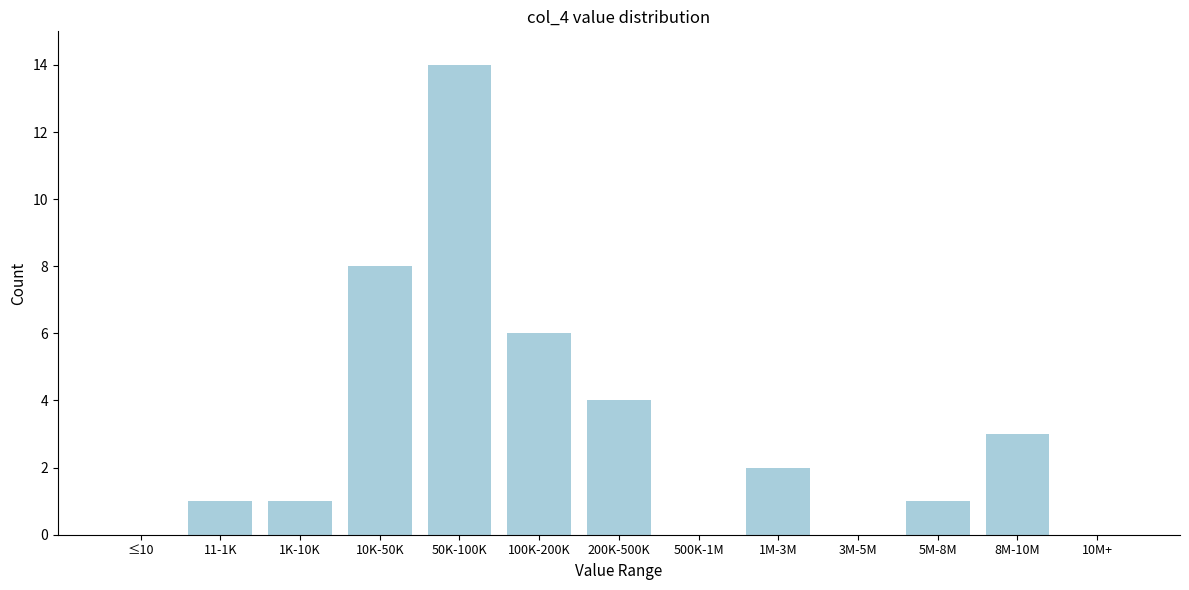

Reading left to right, extract all data points from this chart.

≤10=0	11-1K=1	1K-10K=1	10K-50K=8	50K-100K=14	100K-200K=6	200K-500K=4	500K-1M=0	1M-3M=2	3M-5M=0	5M-8M=1	8M-10M=3	10M+=0